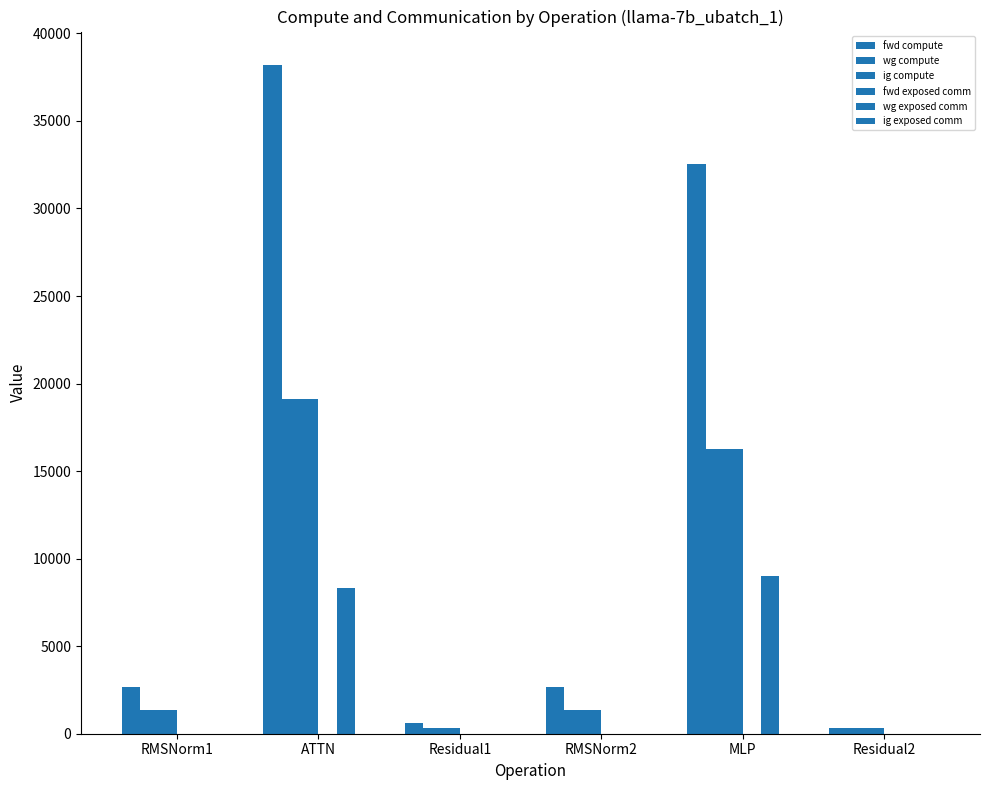

How many groups of bars are there?

6